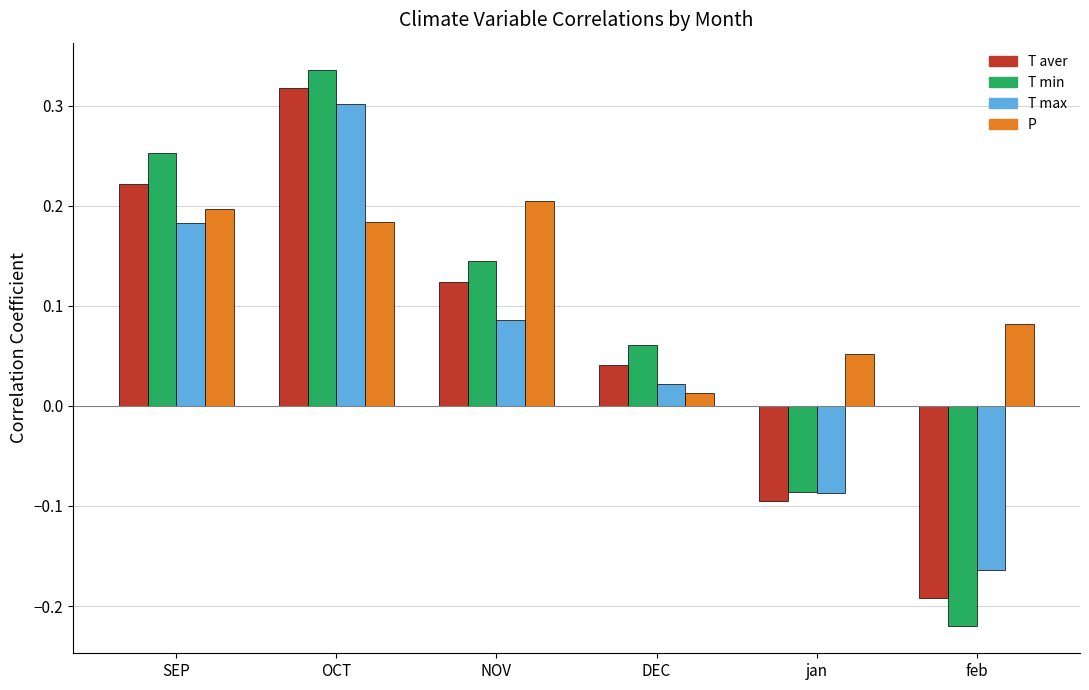

At which label does T max first exceed 0?

SEP